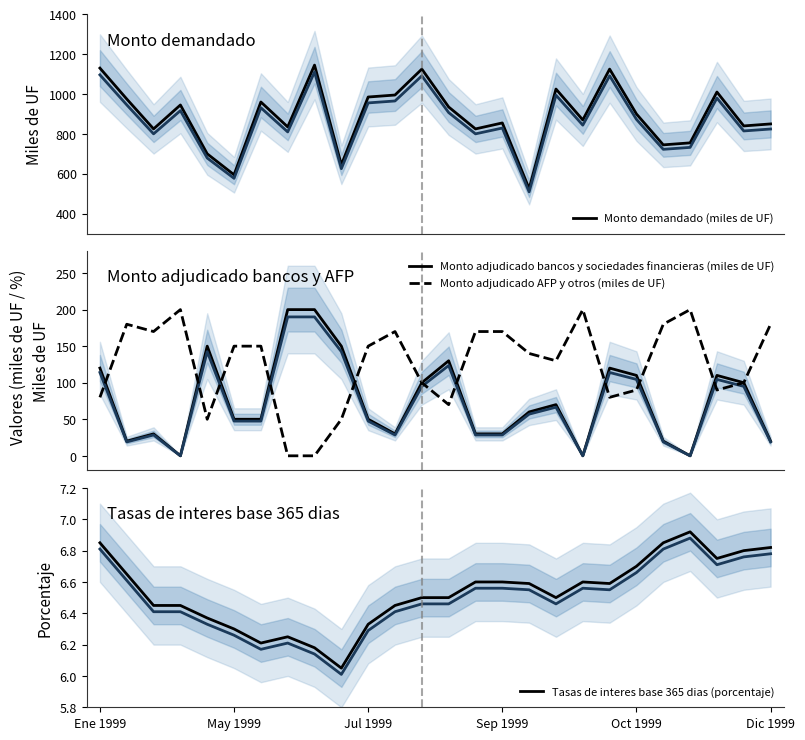

How many lines are shown in the chart?

4